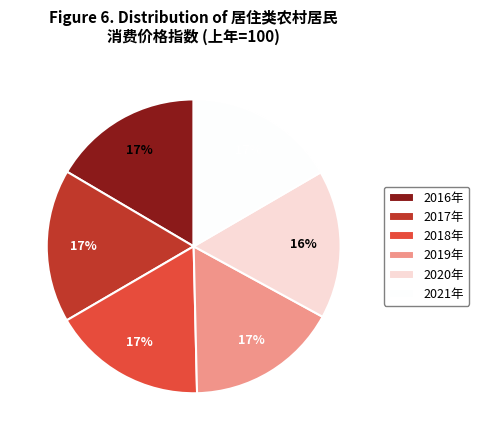

Approximately how many times larger is the value at 2019年 compared to 2021年?

1.0